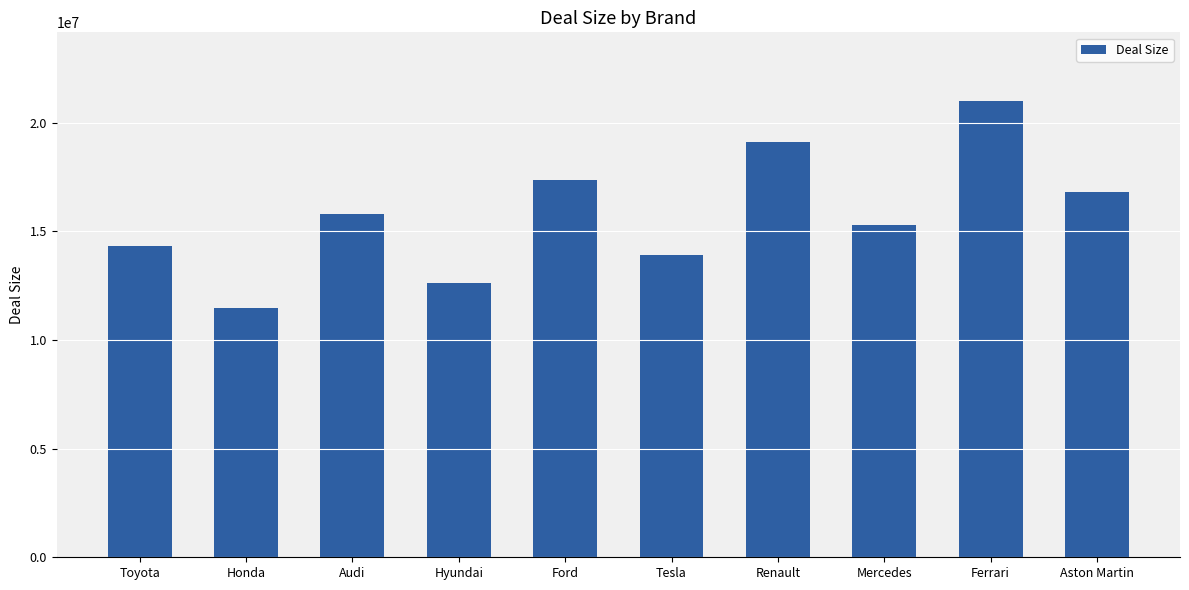

At which category does the chart reach its minimum across all series?

Honda